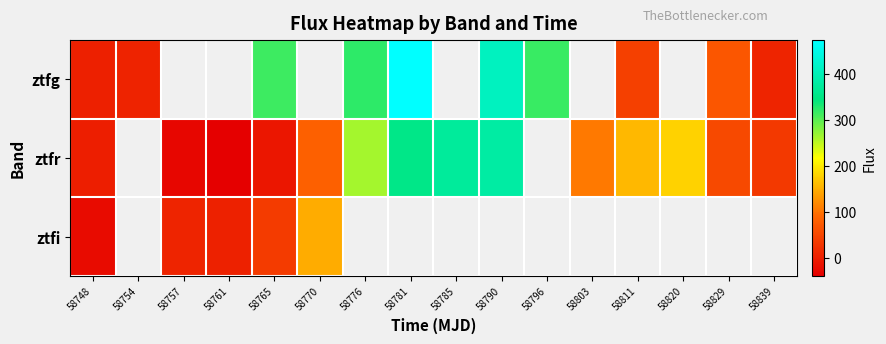

How many positive values does the ztfg series have?

10